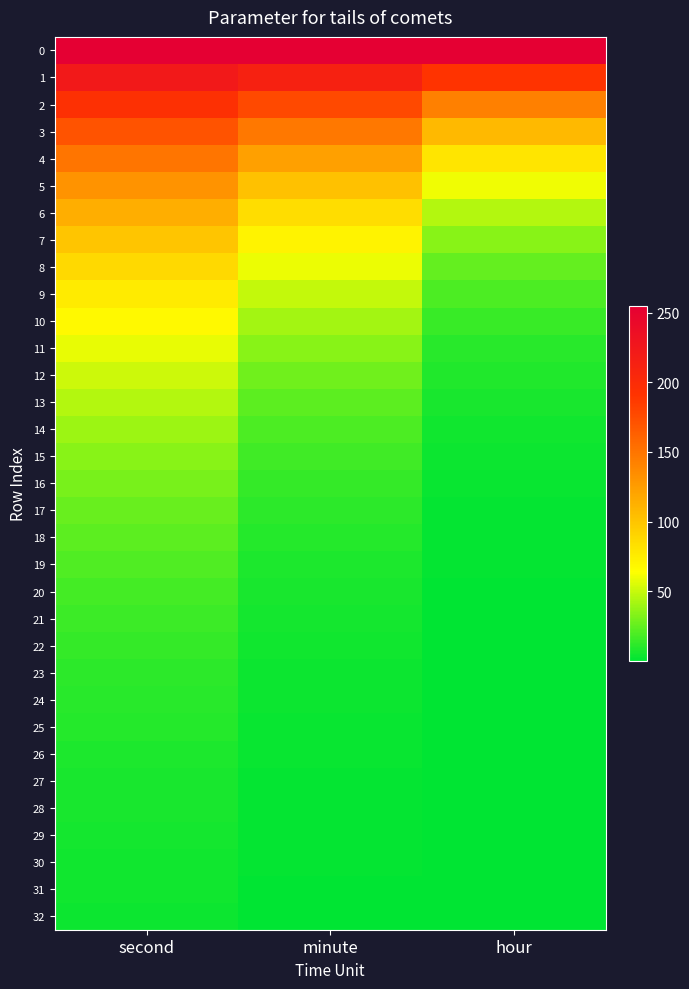

At which category is the sum across all series the highest?

second